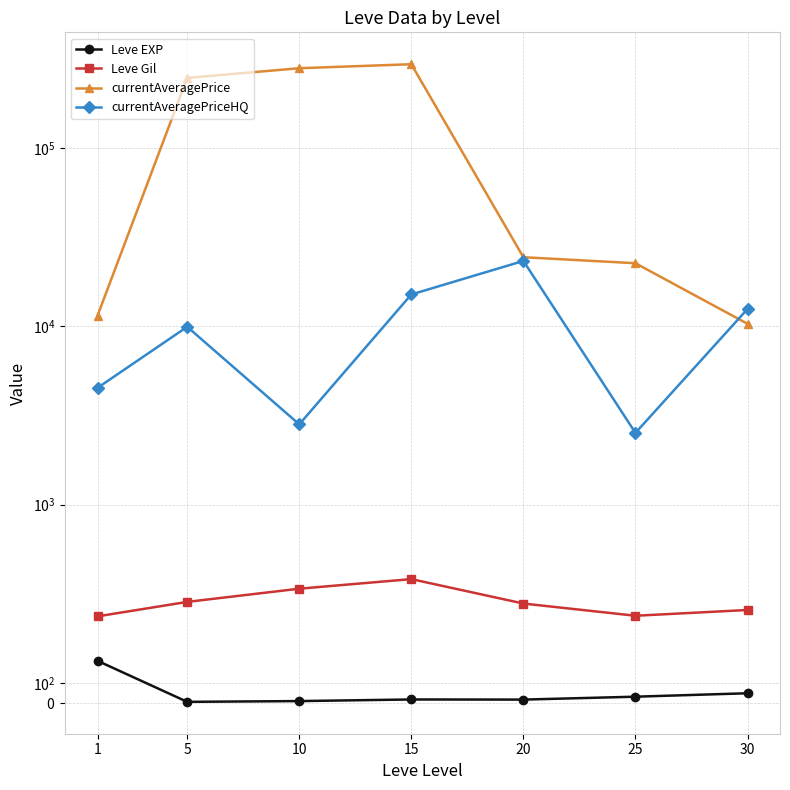

In Leve Gil, how many points are lower than both neighbors (excluding endpoints)?

1